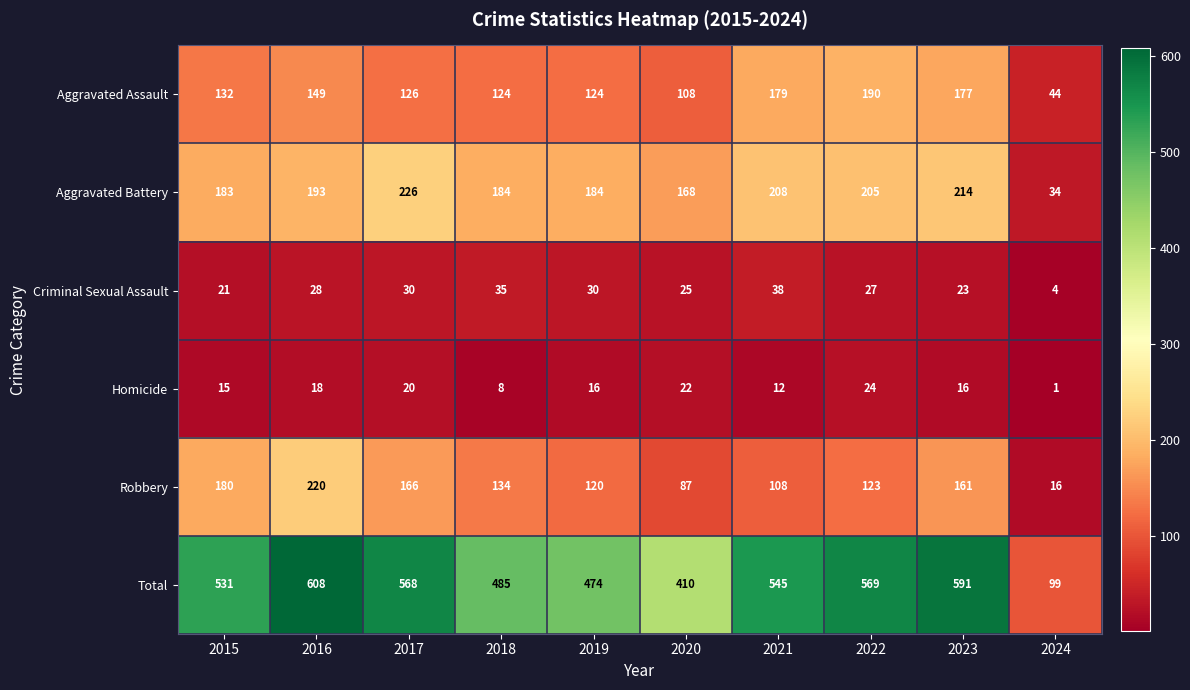

Count the number of data series in this chart.

6